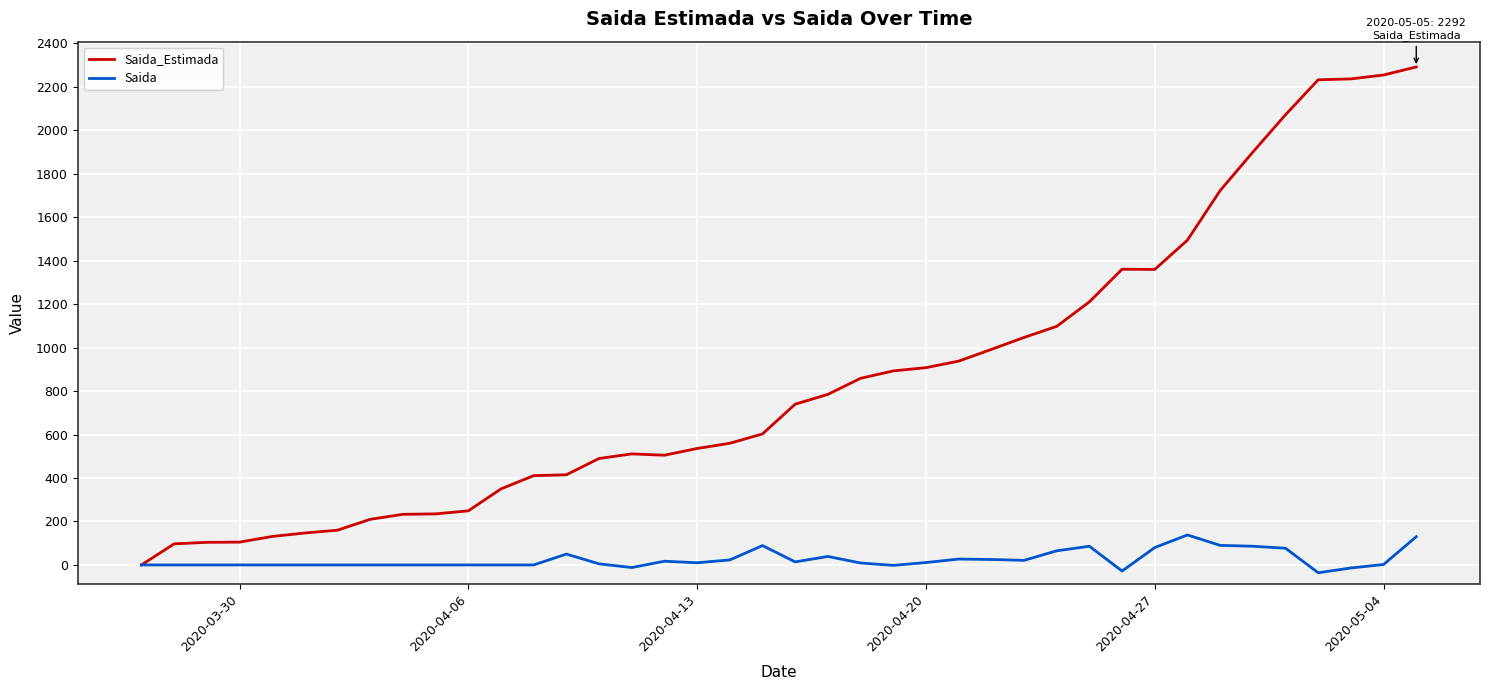

Which series has the largest total across all categories?

Saida_Estimada